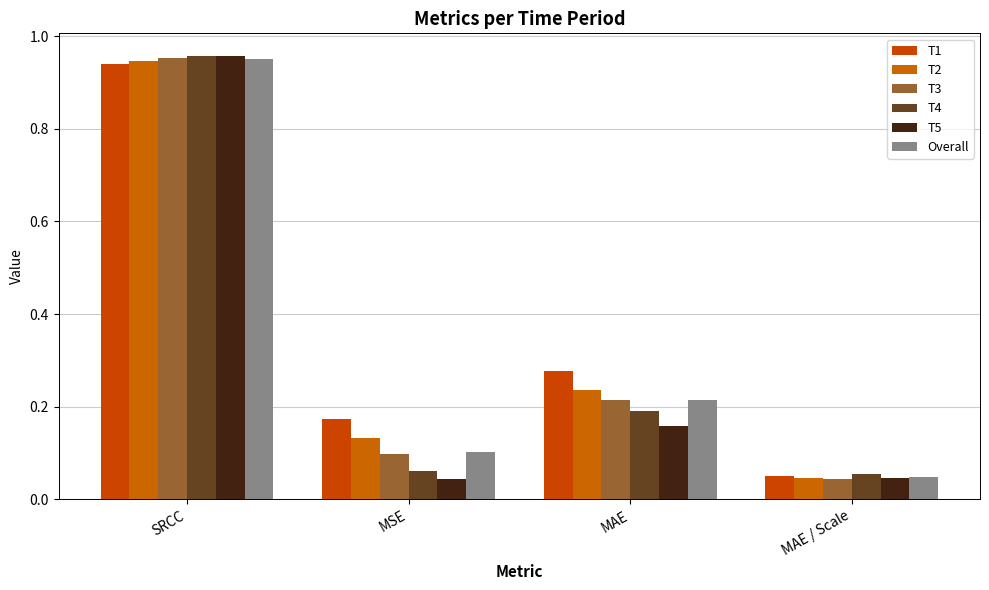

At which category is the sum across all series the highest?

SRCC